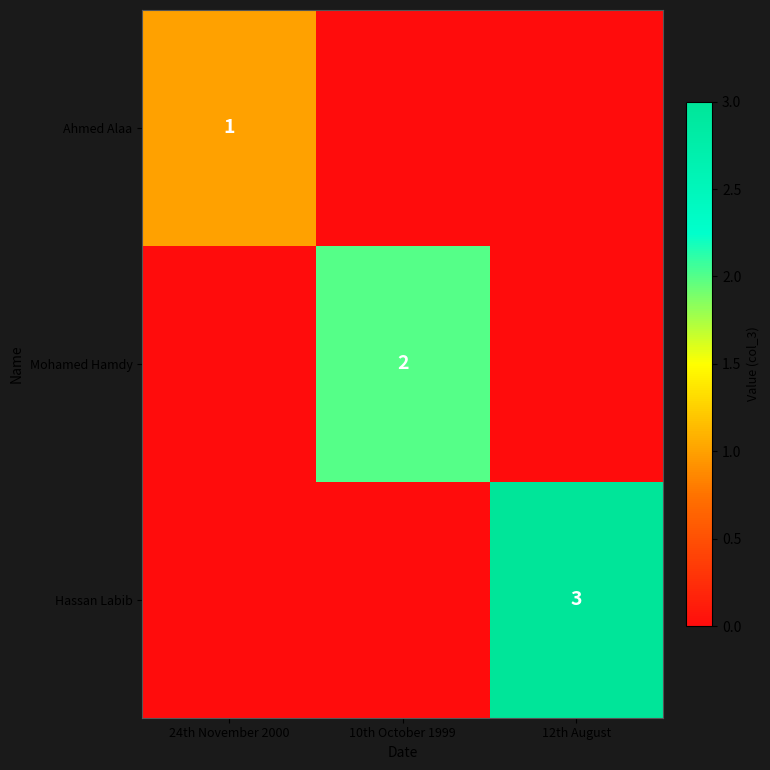

True or false: Ahmed Alaa has a value of 1 at 24th November 2000.

True